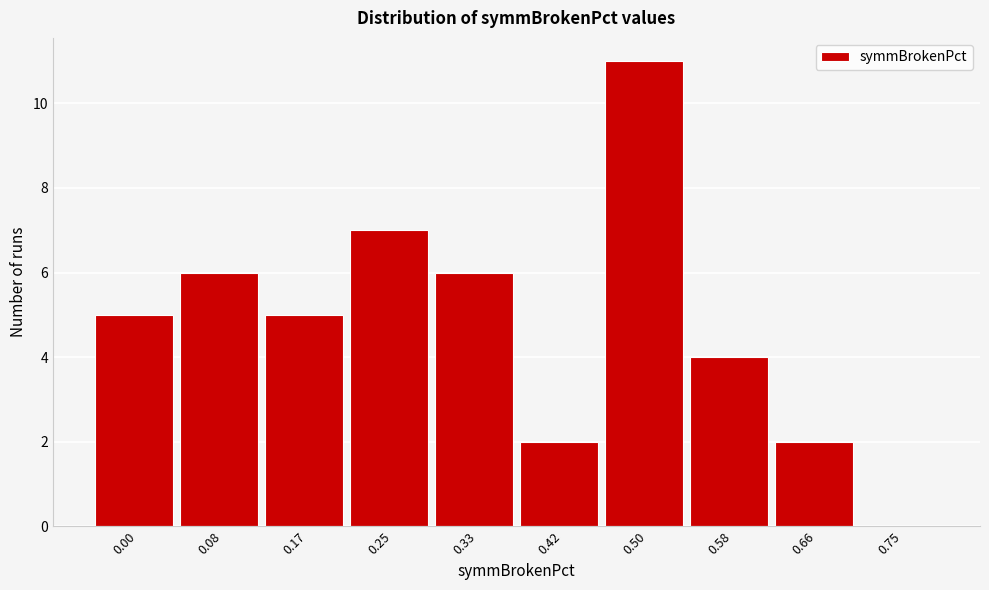

Reading left to right, transcribe all the data shown in this chart.

0.00=5	0.08=6	0.17=5	0.25=7	0.33=6	0.42=2	0.50=11	0.58=4	0.66=2	0.75=0